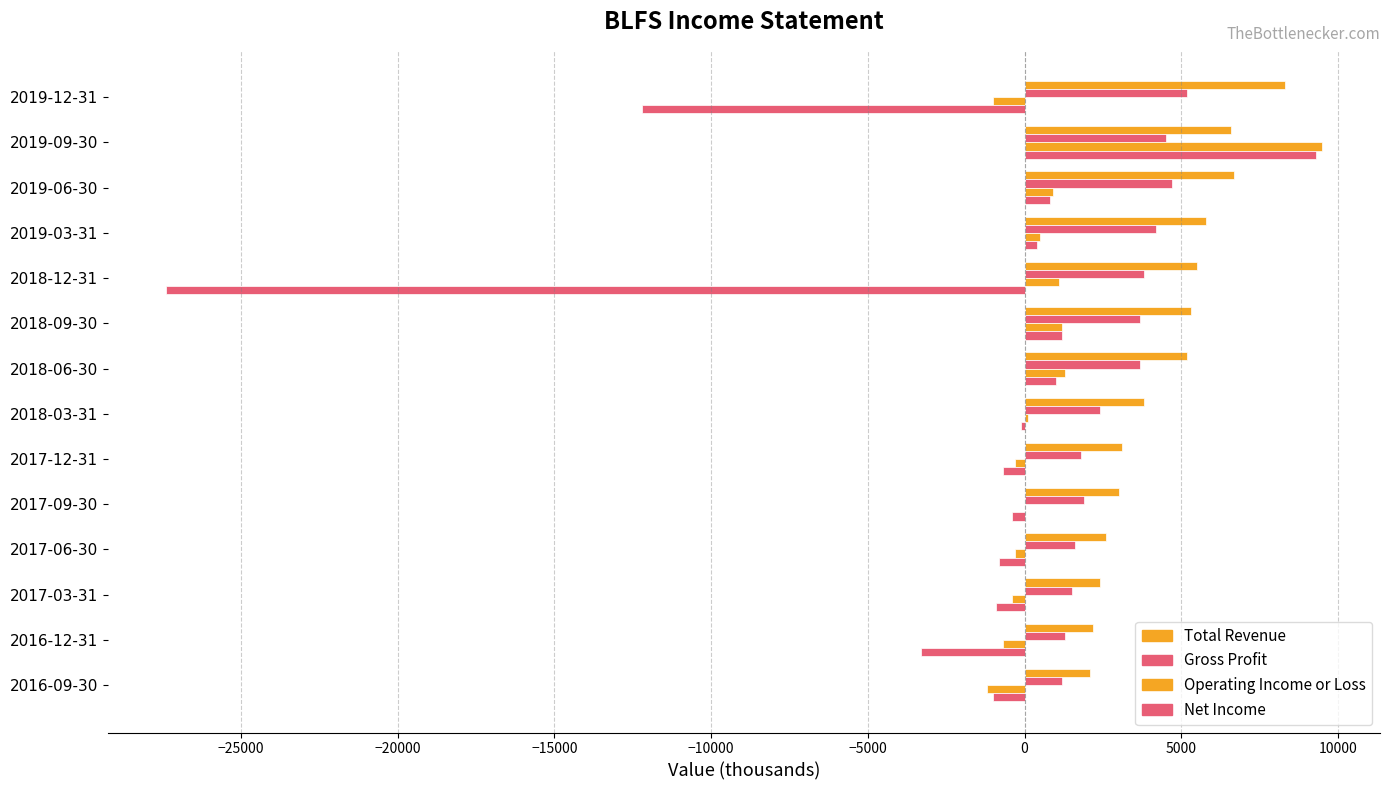

What is the lowest value of the Net Income series?

-27400